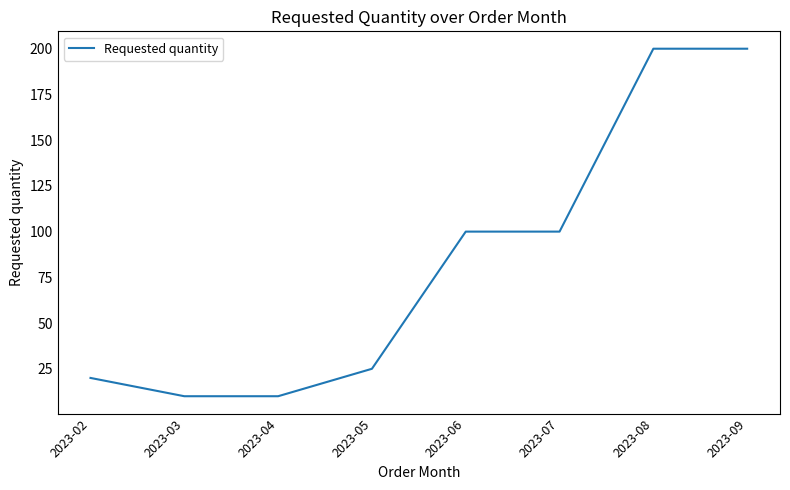

What is the minimum value shown in the chart?

10